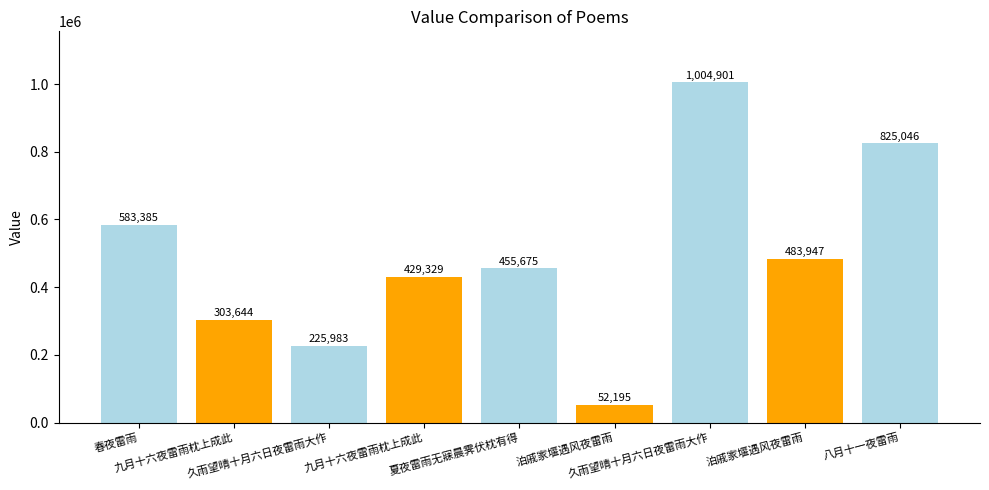

How many series are shown in this chart?

1